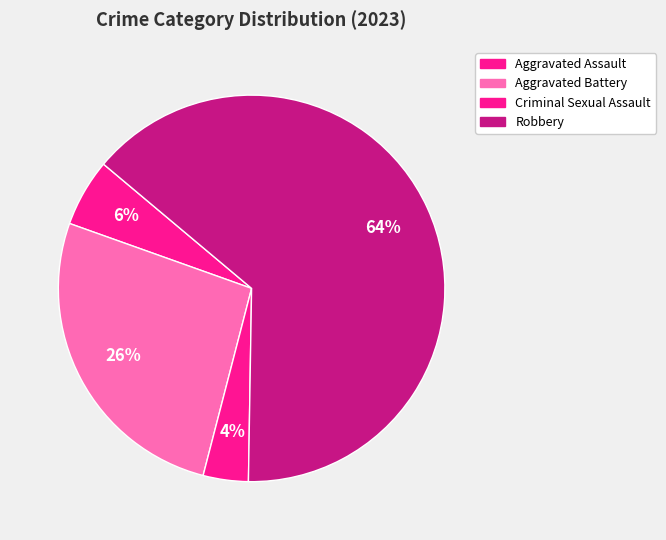

To the nearest percent, what percentage of the pie is Aggravated Battery?

26%